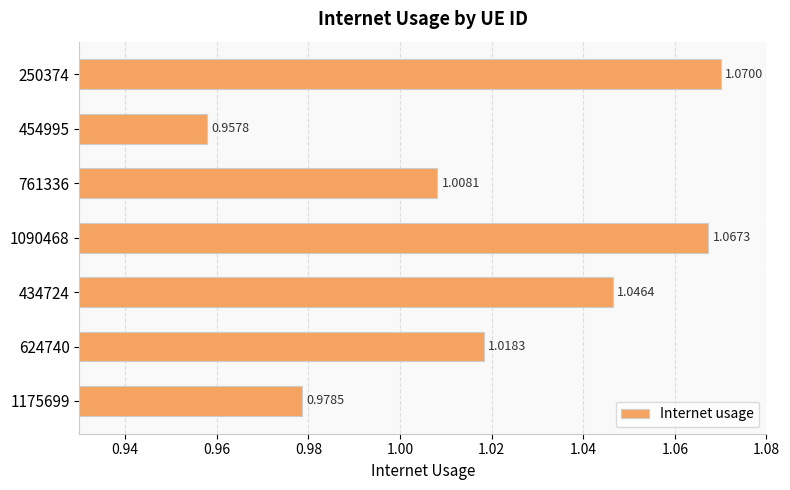

What is the sum of all values?

7.1